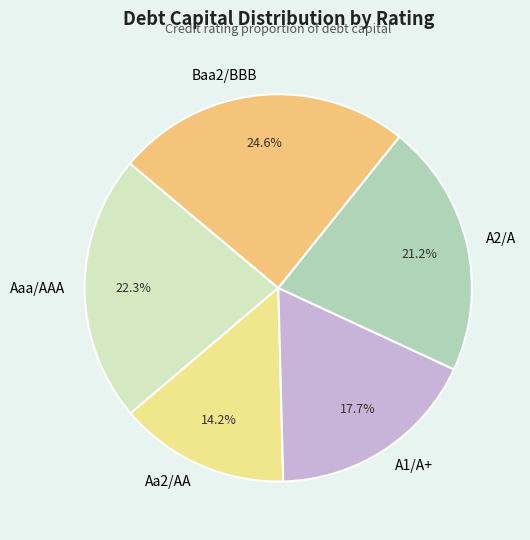

What is the smallest slice in the pie chart?

Aa2/AA